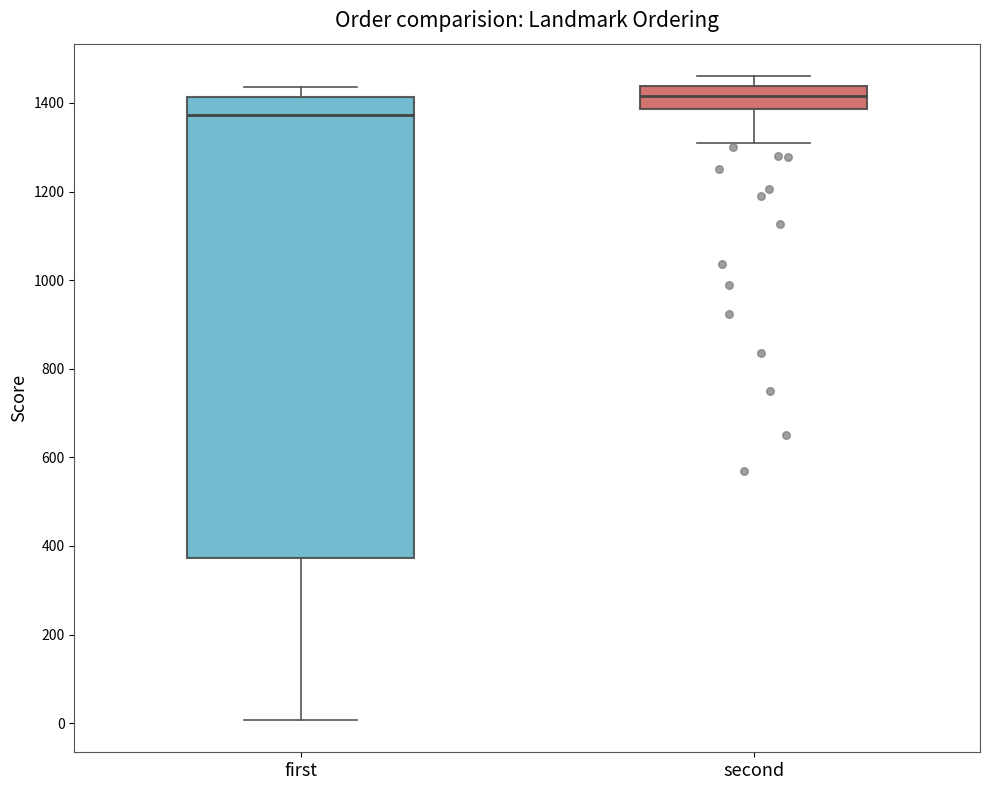

Reading left to right, transcribe this box plot: for each box, give where its median line is, the range the box spans, and where its two whiskers end, as read against the y-axis. The values are not printed on the chart, so give them approximately, as read against the axis.

first: median 1380, box 380 to 1420, whiskers 0 to 1440
second: median 1420, box 1380 to 1440, whiskers 1320 to 1460